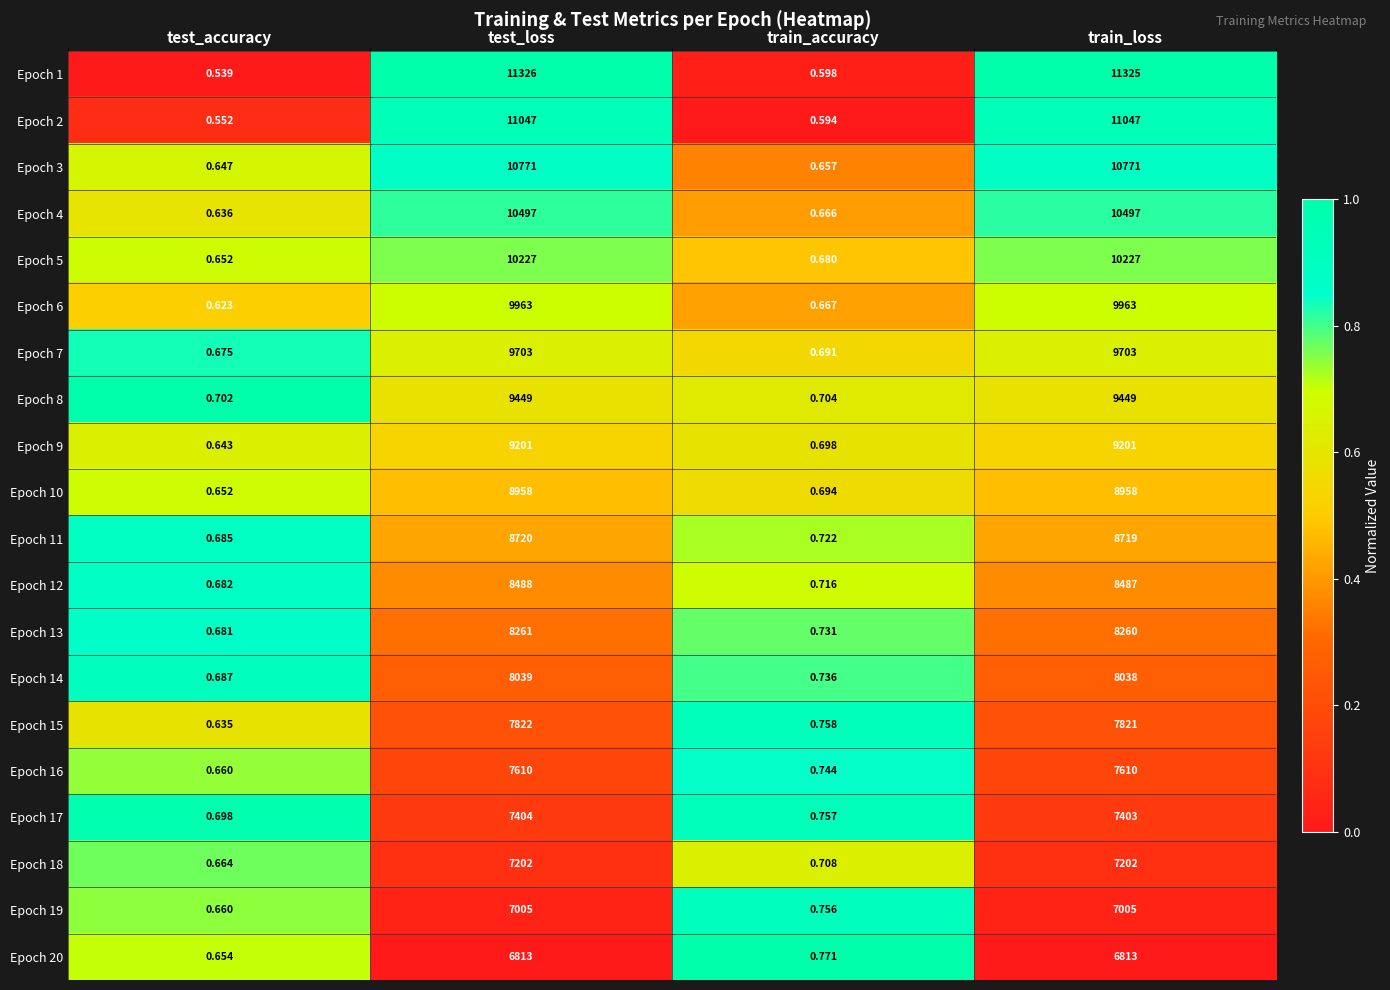

At which label is Epoch 13 closest to 4130?

train_accuracy